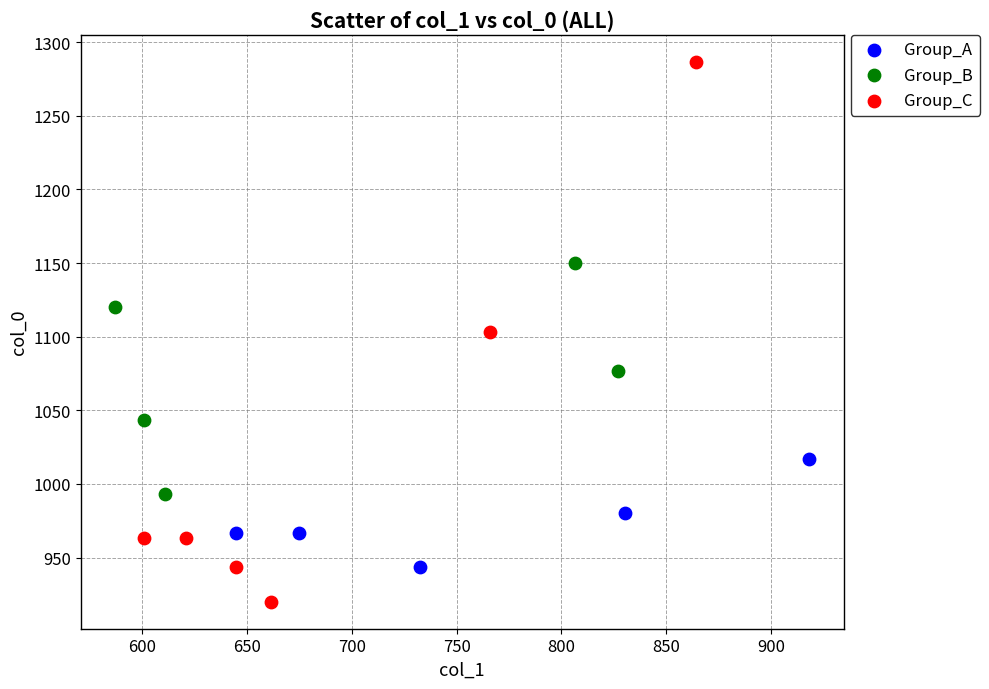

Which series reaches the minimum Y coordinate?

Group_C